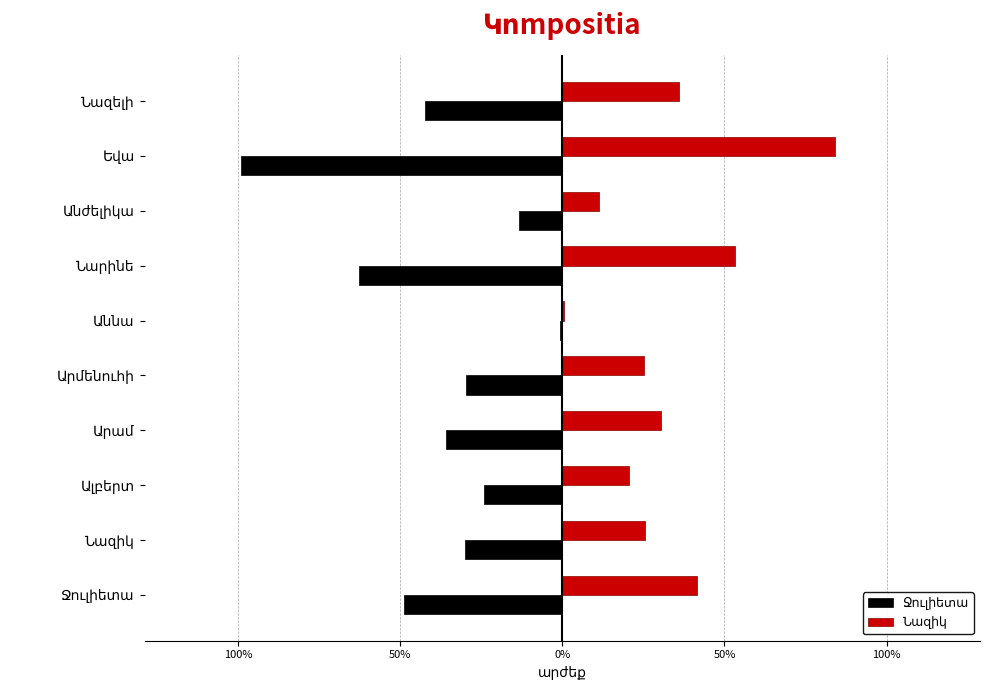

Count the number of data series in this chart.

2